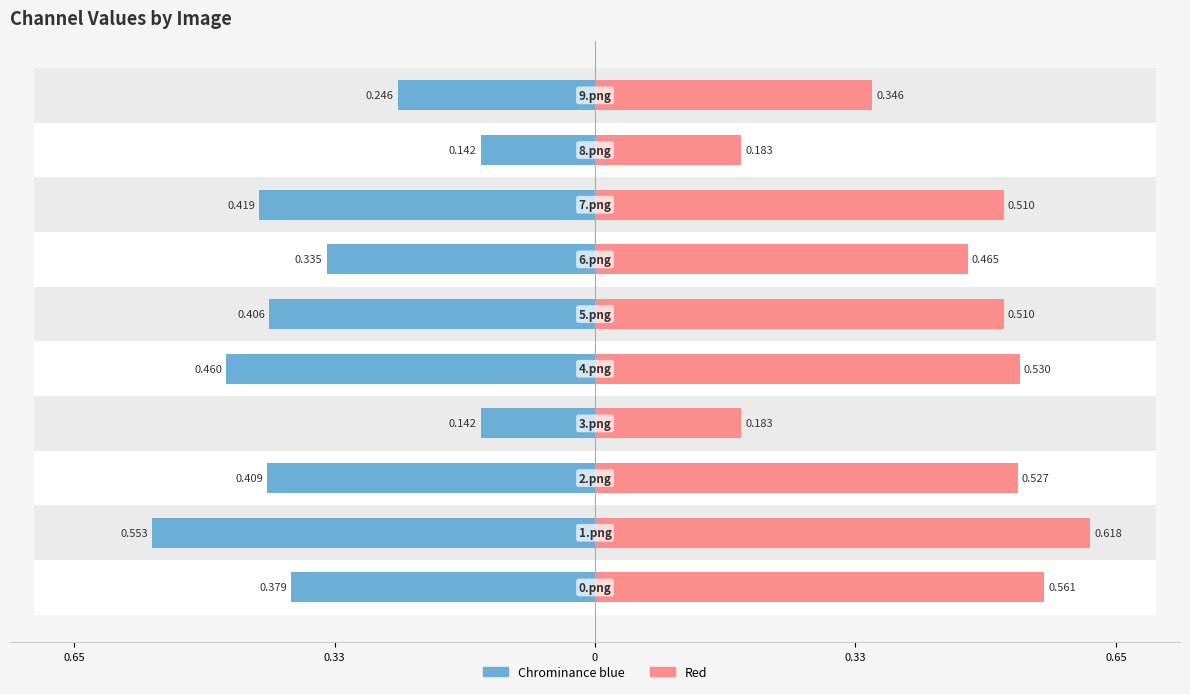

What is the lowest value of the Chrominance blue series?

-0.6